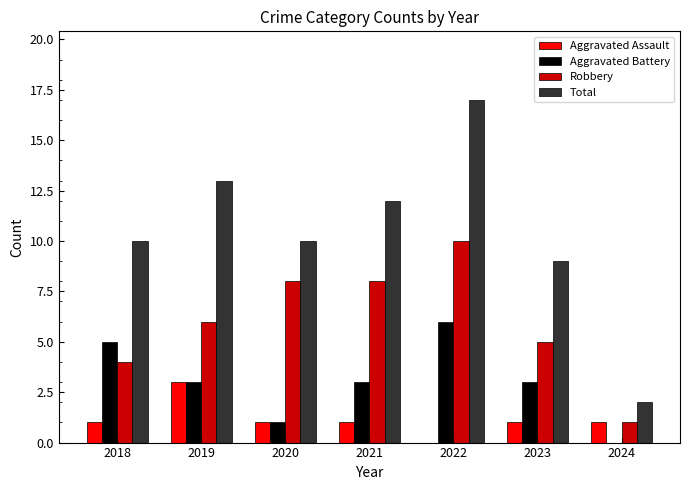

Reading left to right, list all the values displayed in this chart.

Aggravated Assault: 2018=1	2019=3	2020=1	2021=1	2022=0	2023=1	2024=1
Aggravated Battery: 2018=5	2019=3	2020=1	2021=3	2022=6	2023=3	2024=0
Robbery: 2018=4	2019=6	2020=8	2021=8	2022=10	2023=5	2024=1
Total: 2018=10	2019=13	2020=10	2021=12	2022=17	2023=9	2024=2